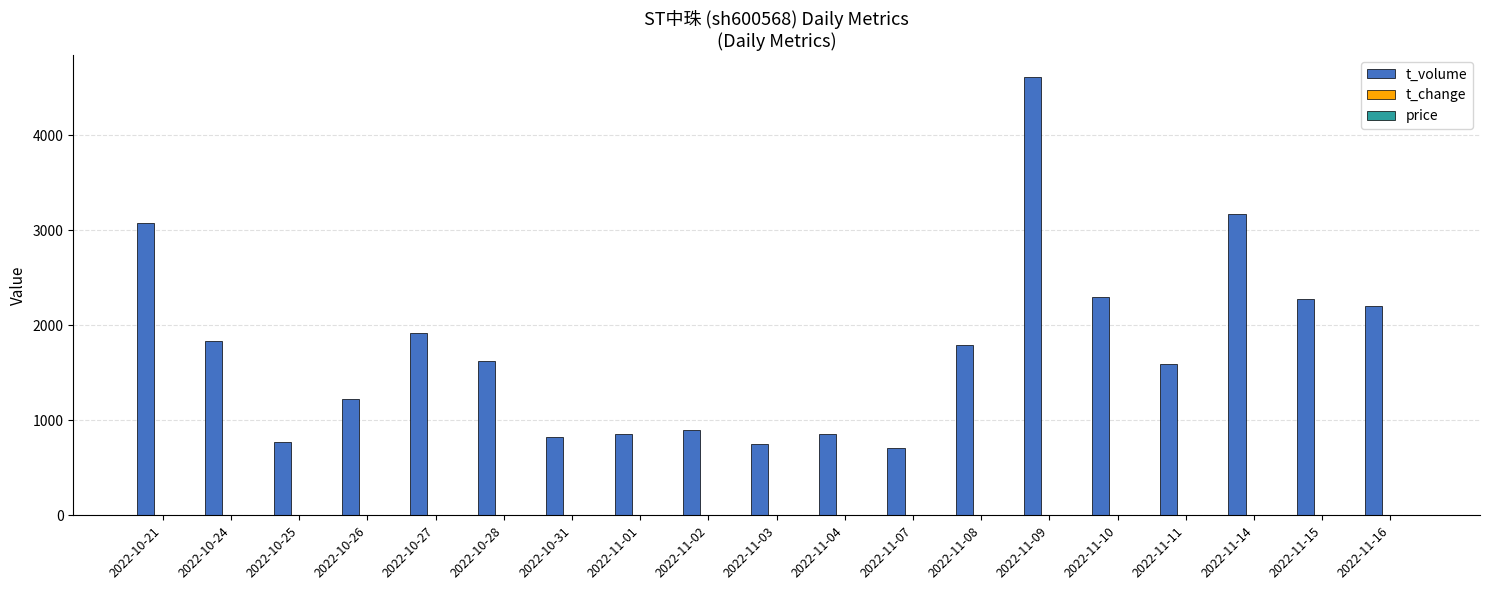

Are the bars horizontal?

No